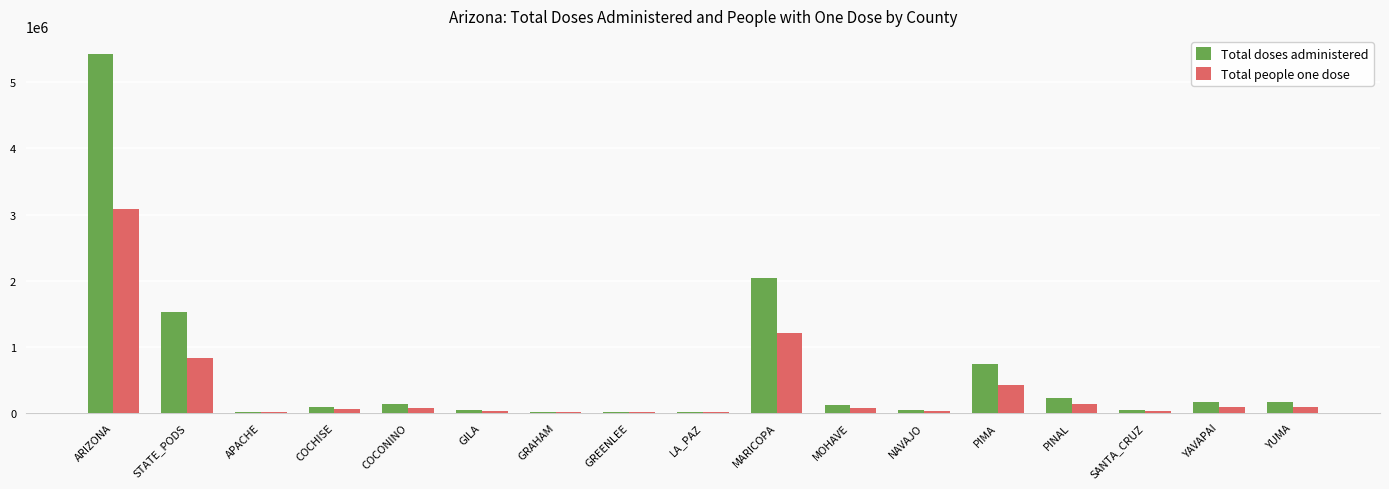

At which category does the chart reach its peak across all series?

ARIZONA